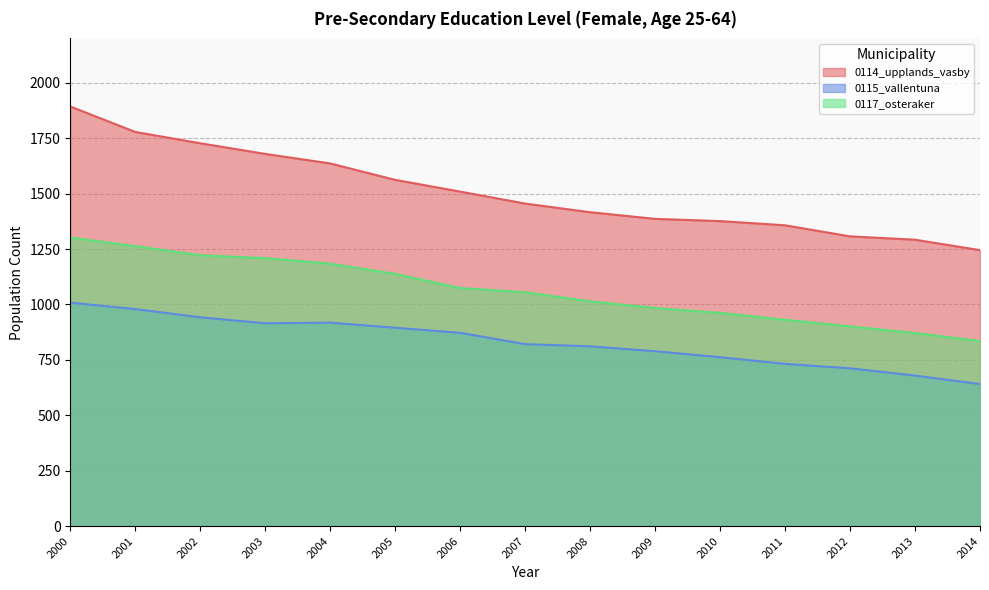

What is the difference between the 0114_upplands_vasby values at 2004 and 2003?

43